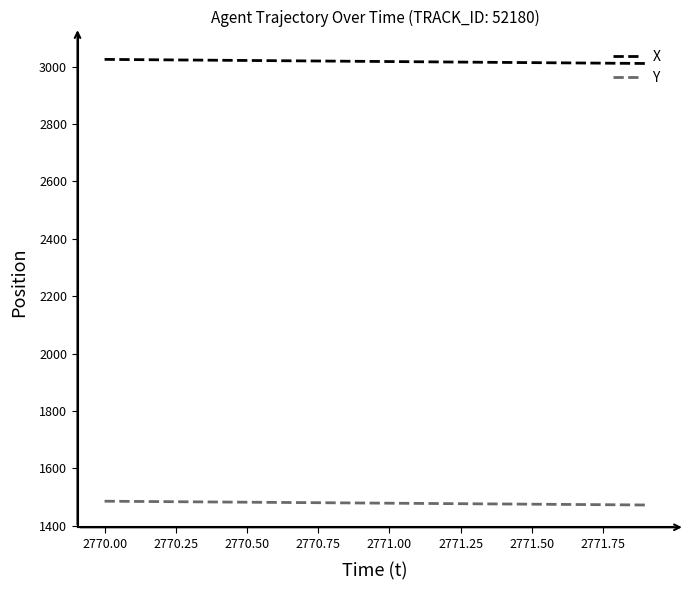

List the series in order of their peak value, lowest first.

Y, X